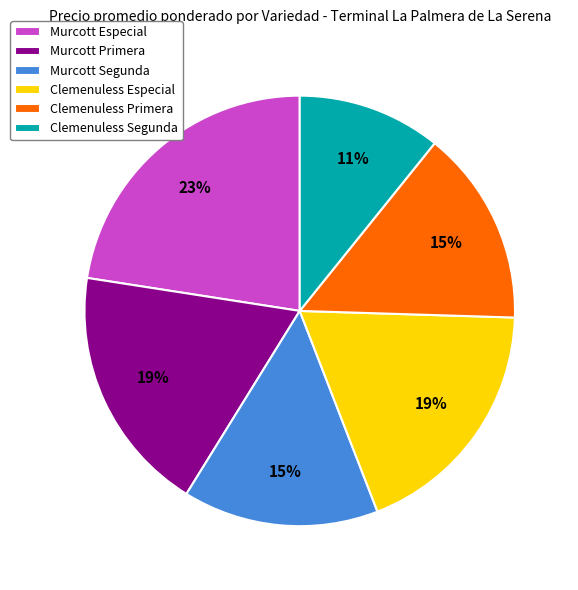

Is there a majority slice in this chart?

No